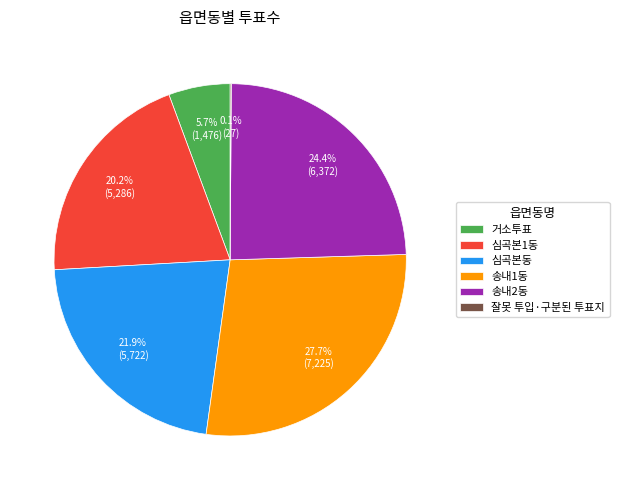

Combined, what portion of the pie is 송내2동 and 송내1동?

52.1%